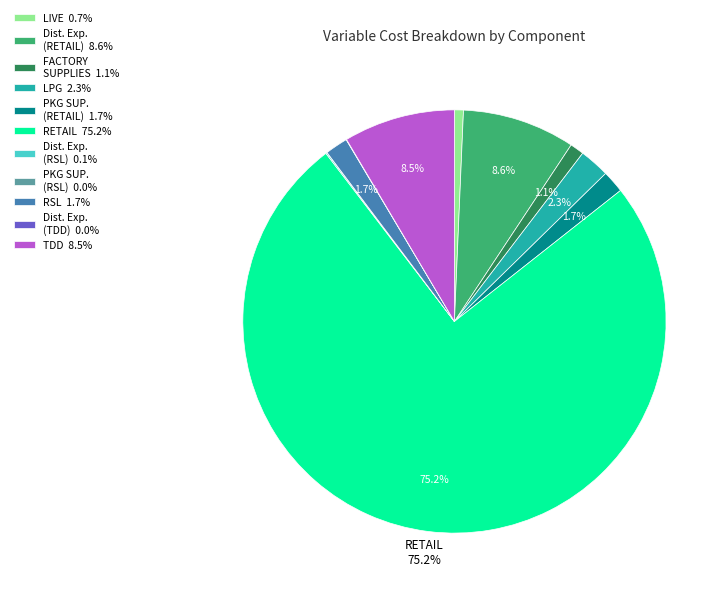

What is the ratio of the value at PKG SUP. (RETAIL) 1.7% to the value at RSL 1.7%?

1.0